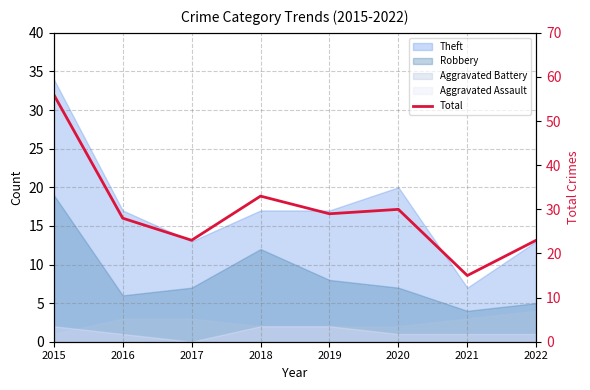

At which label does the data first exceed 29?

2015